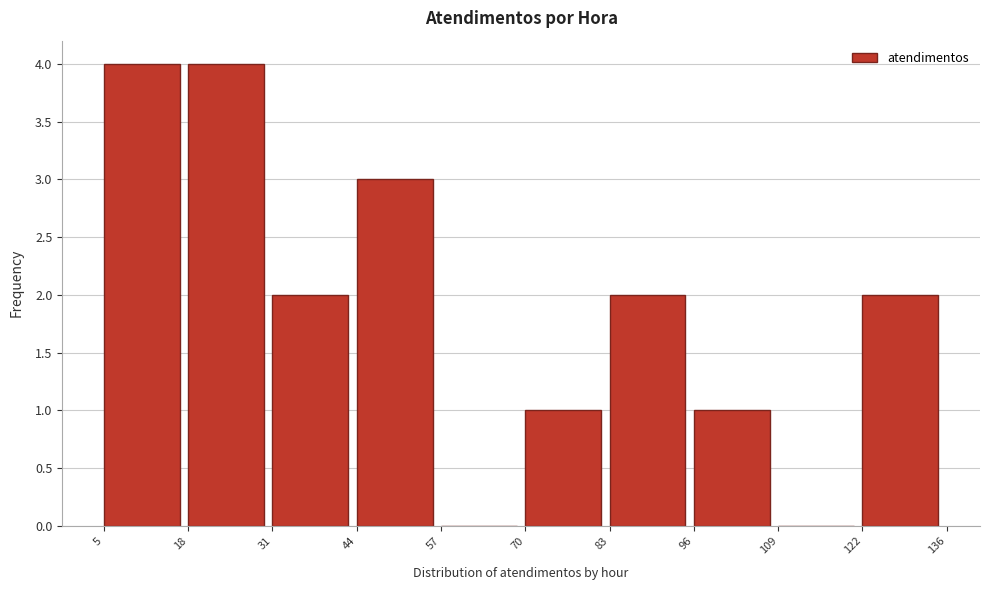

Reading left to right, transcribe this chart: for each bar, give the range it covers on the x-axis and its height. The values are not printed on the chart, so give them approximately, as read against the axis.

5 to 18: 4
18 to 31: 4
31 to 44: 2
44 to 57: 3
57 to 70: 0
70 to 83: 1
83 to 96: 2
96 to 109: 1
109 to 122: 0
122 to 136: 2